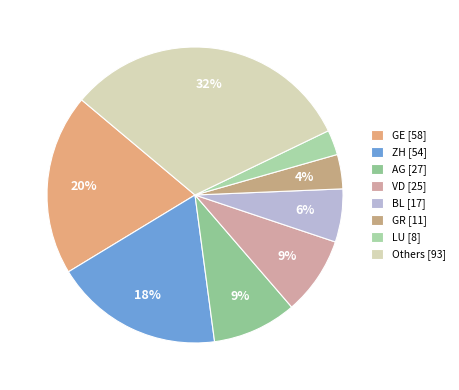

Count the number of slices in the pie.

8